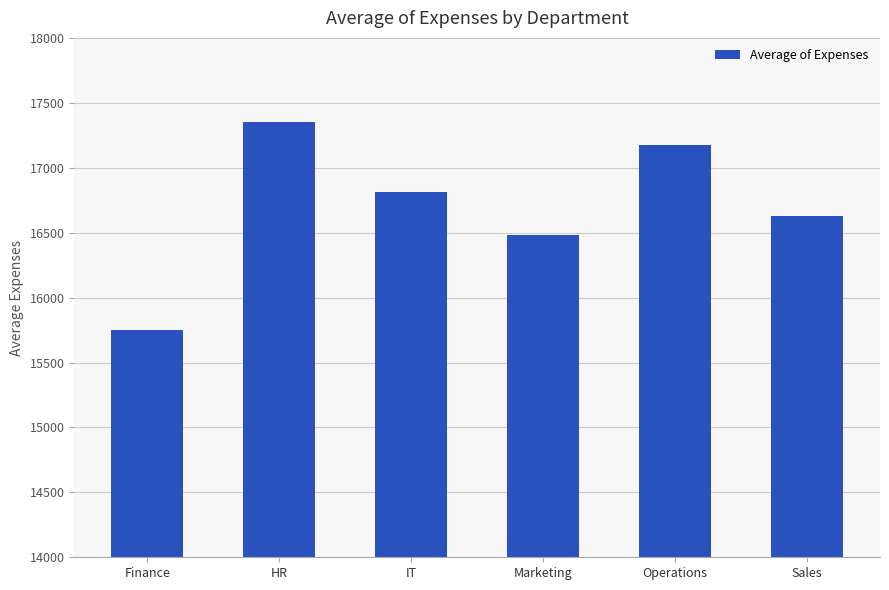

How many categories are shown in the chart?

6